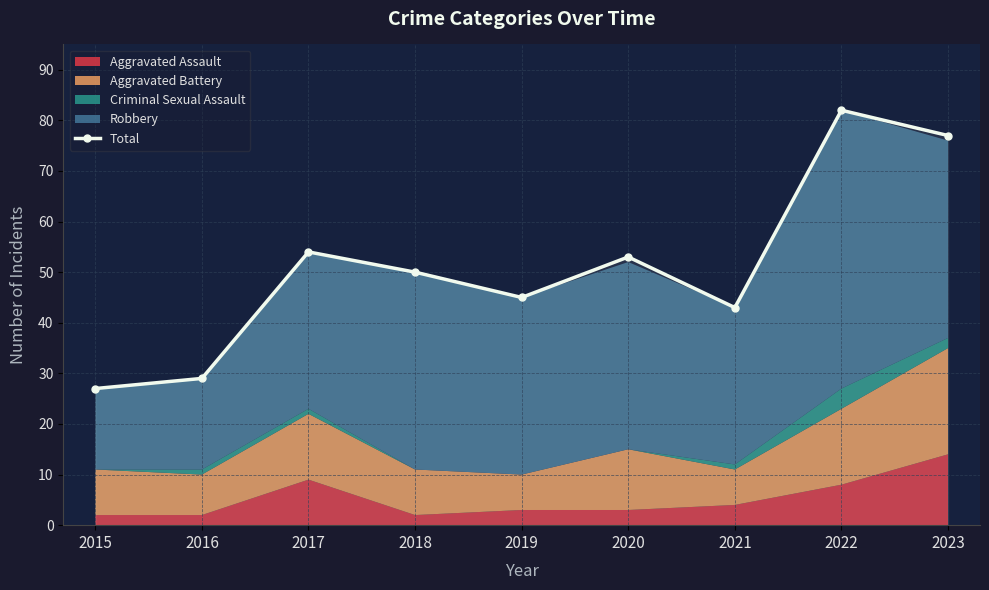

Reading left to right, extract all data points from this chart.

2015=27	2016=29	2017=54	2018=50	2019=45	2020=53	2021=43	2022=82	2023=77